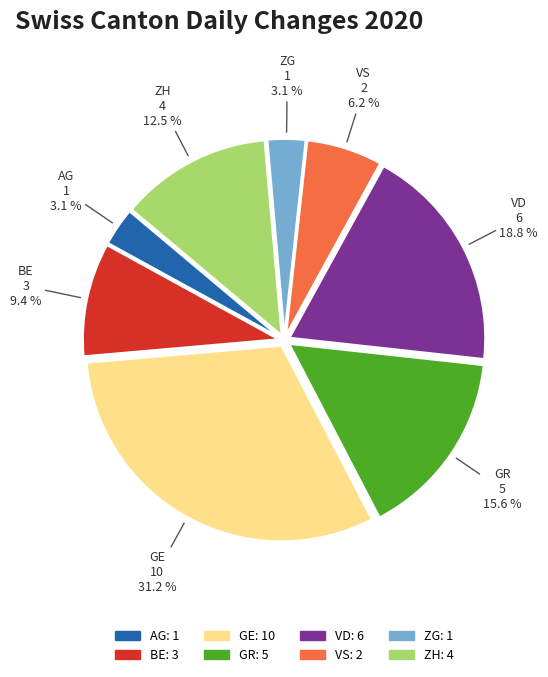

Is there any slice that represents more than half of the pie?

No